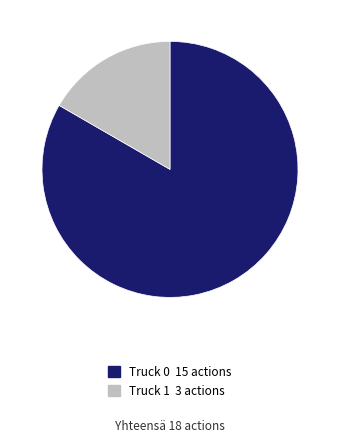

Does Truck 1 account for over 50% of the chart?

No